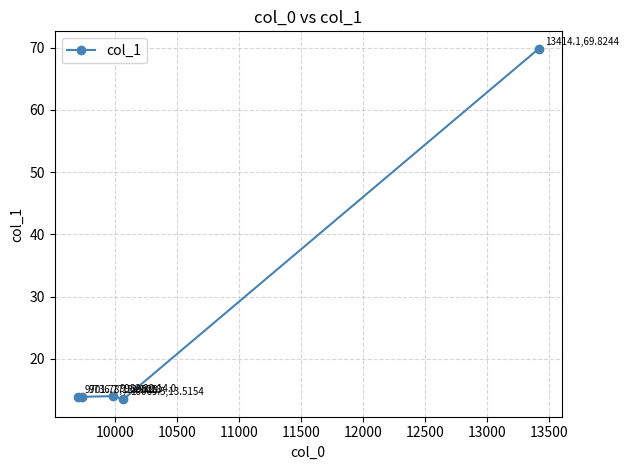

What is the smallest value displayed?

13.5